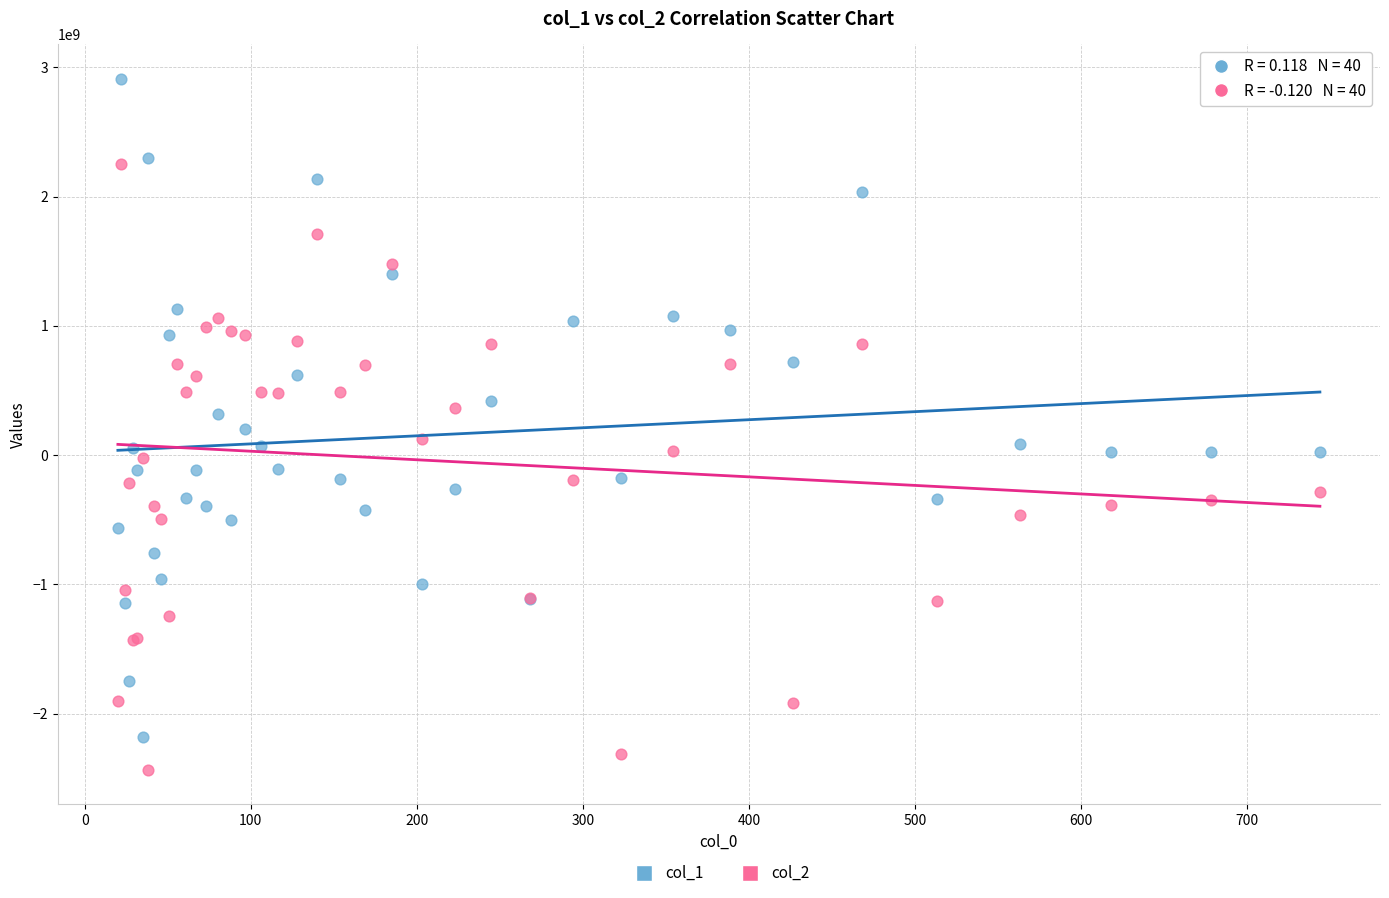

Which series contains the lowest Y value?

col_2